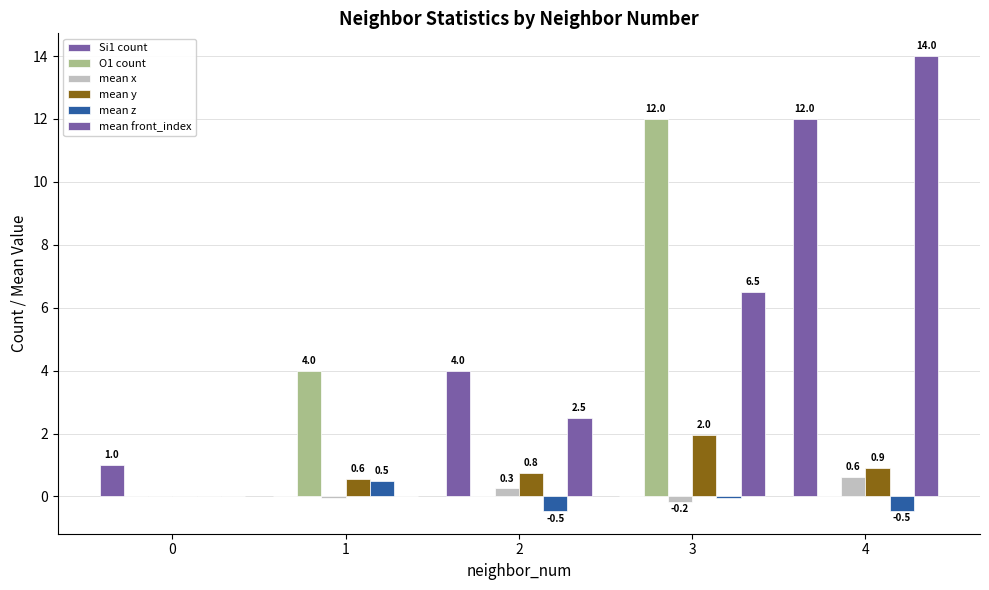

What is the difference between the Si1 count values at 2 and 4?

8.0